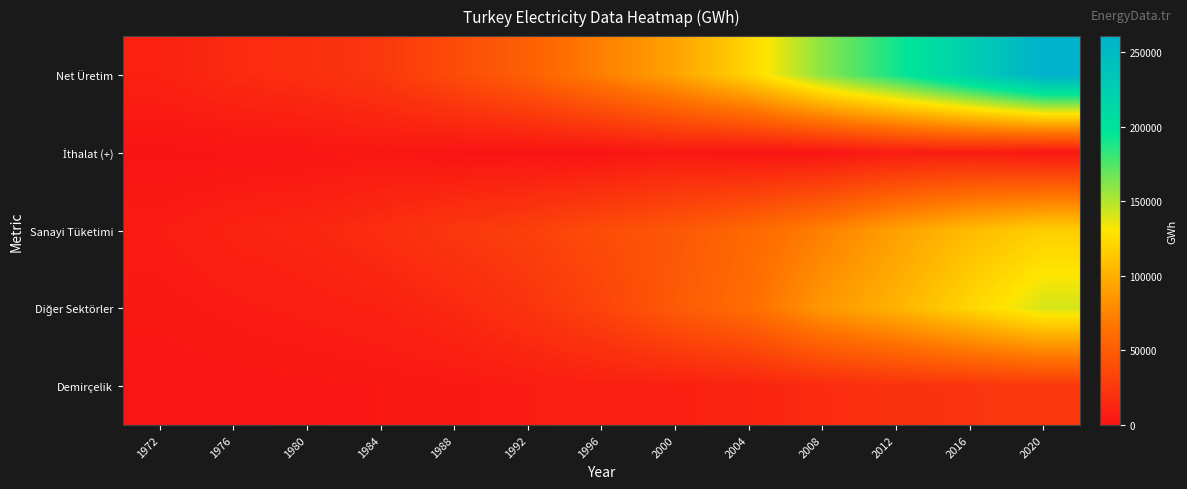

What is the maximum value shown in the chart?

260677.6